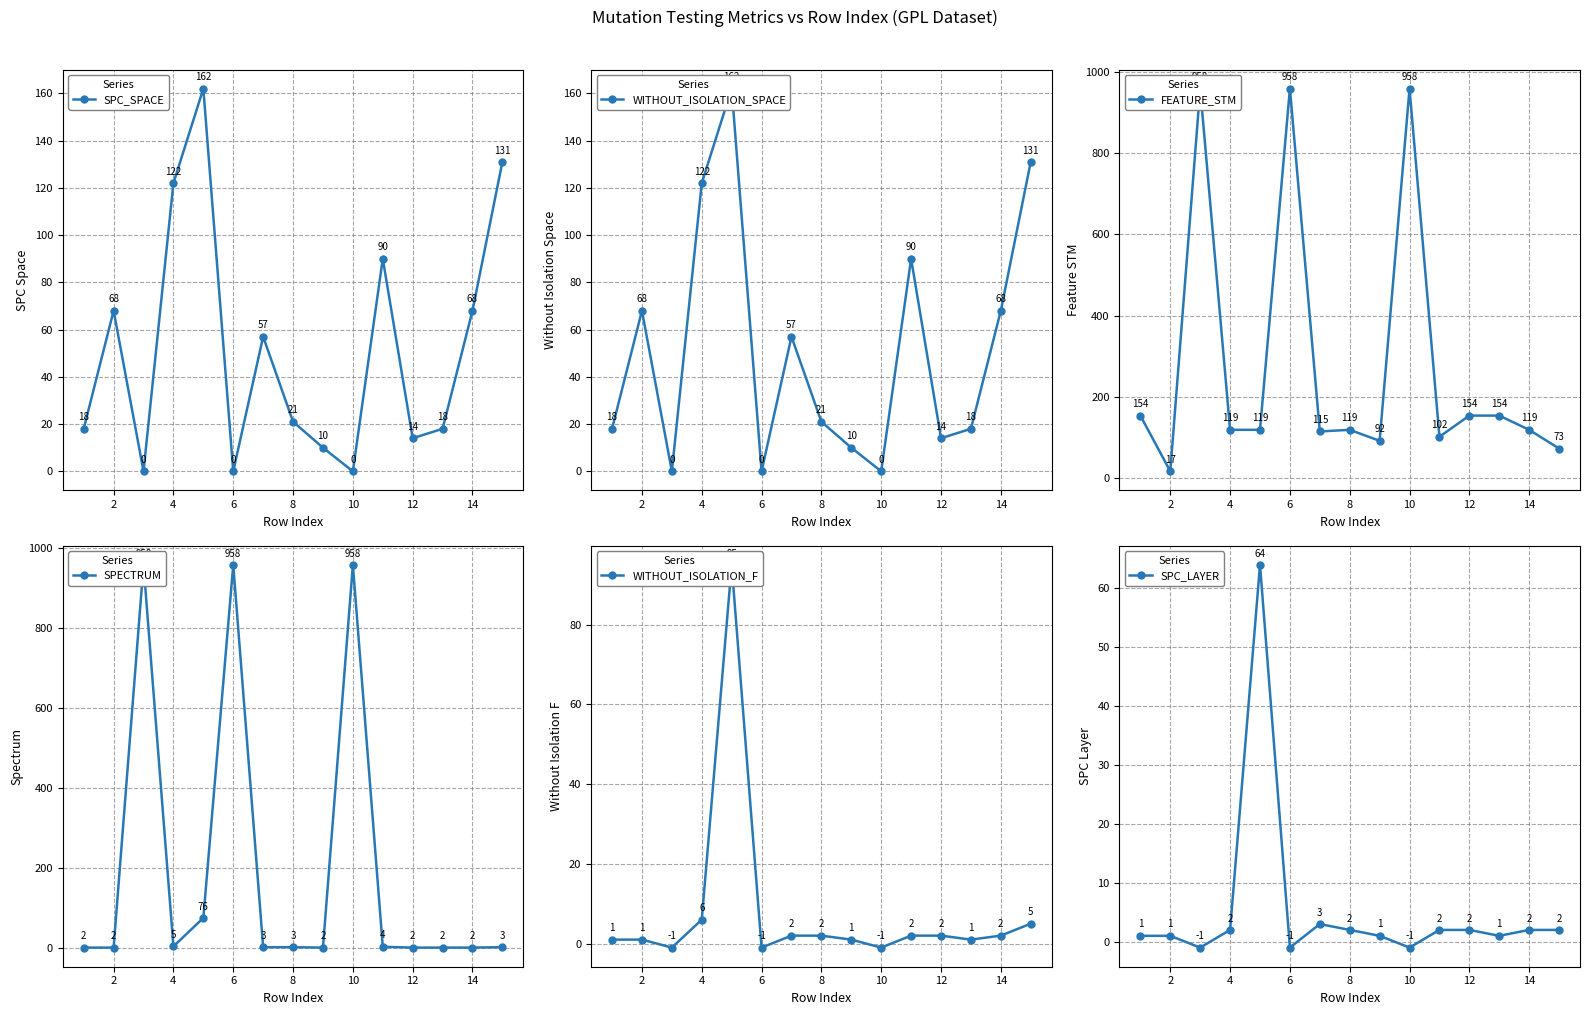

What is the average value of the SPECTRUM series?

199